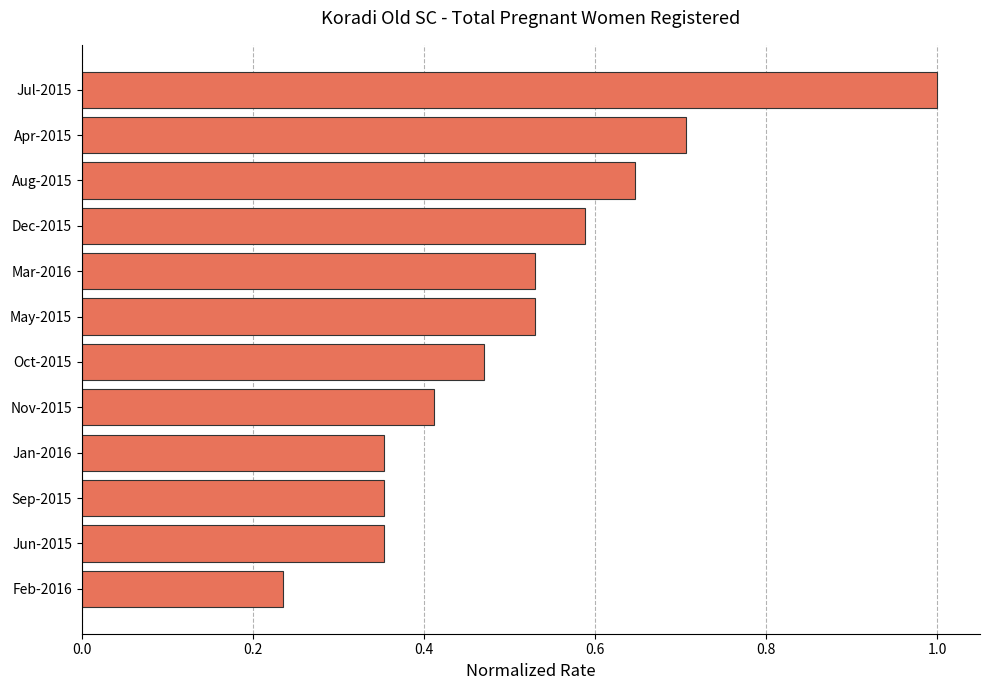

Count the number of data series in this chart.

1